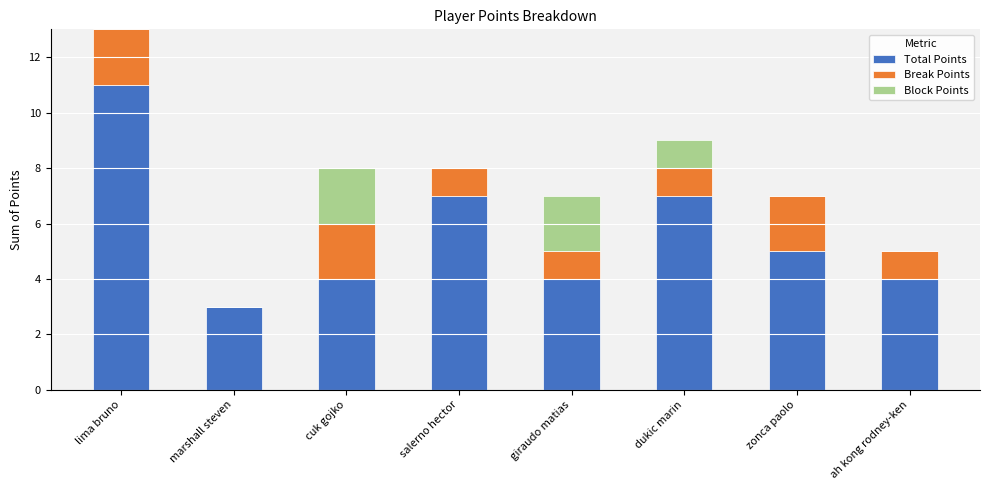

At which category is the sum across all series the highest?

lima bruno